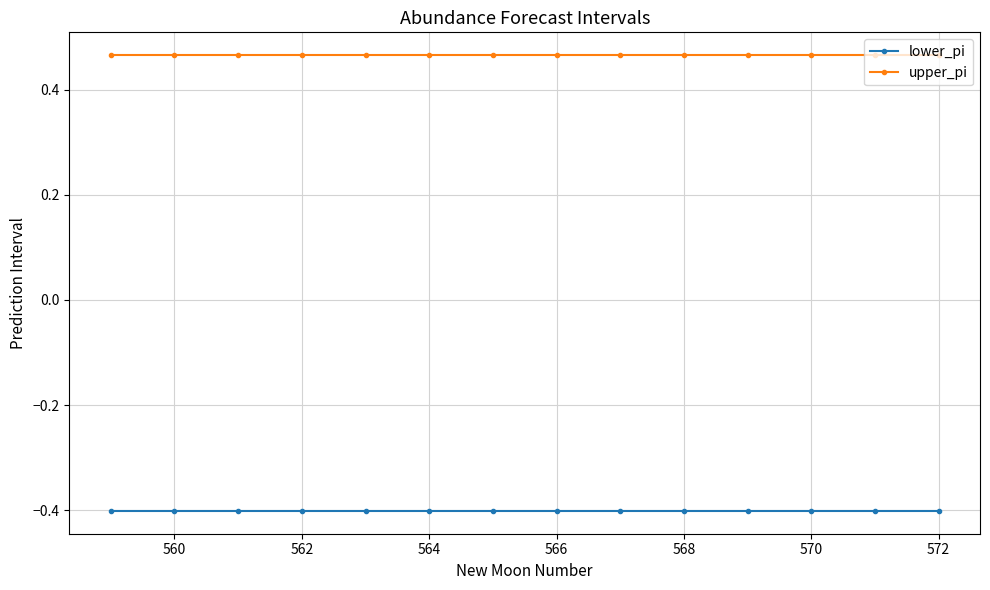

How many categories are shown in the chart?

14